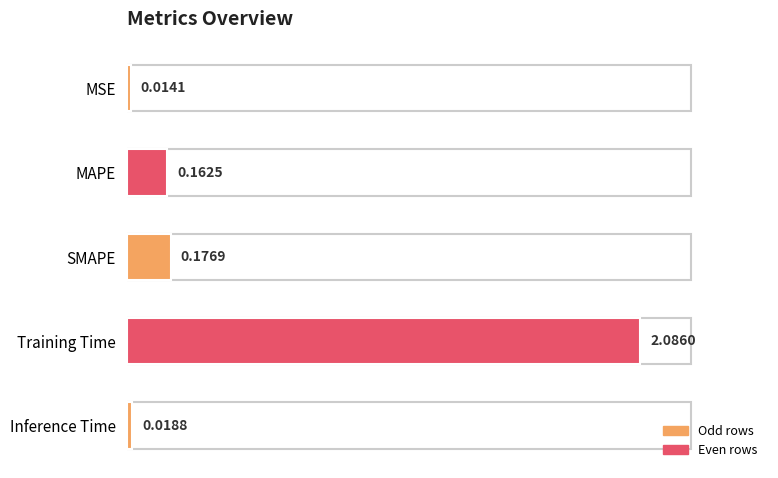

What is the label of the 2nd bar from the bottom?

Training Time